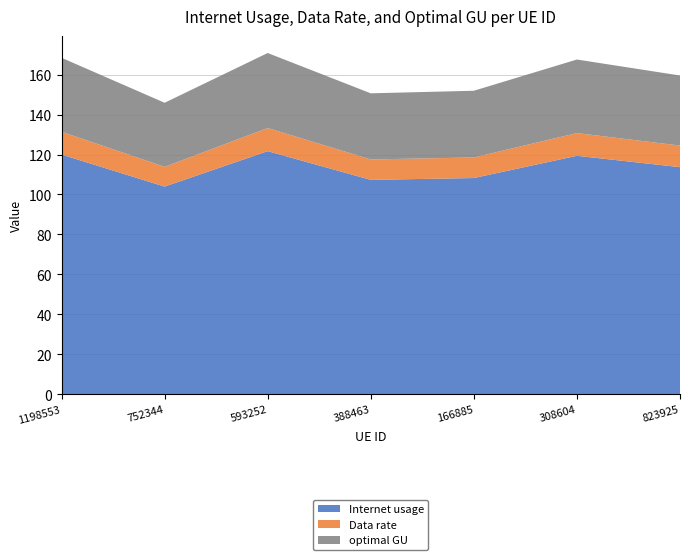

Reading right to left, list all the values displayed in this chart.

Internet usage: 113.7	119.4	108.2	107.3	121.7	103.9	120.0
Data rate: 10.8	11.4	10.3	10.2	11.6	9.9	11.4
optimal GU: 35.1	36.8	33.4	33.1	37.6	32.1	37.0